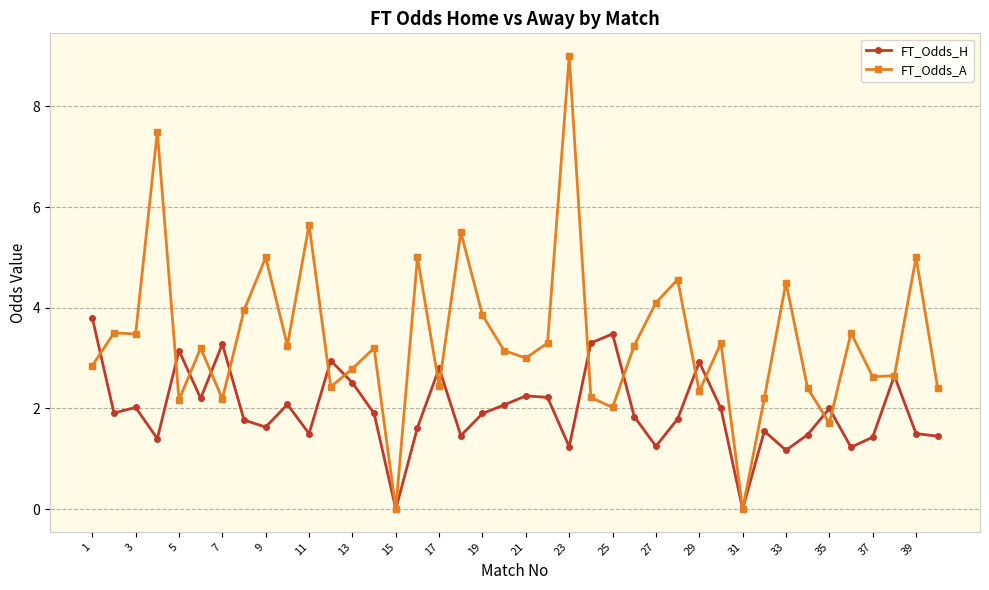

How many values in the FT_Odds_H series exceed 1?

38